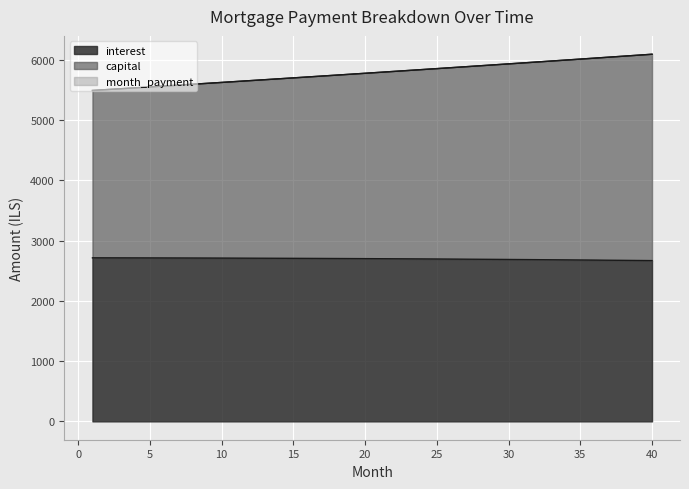

True or false: interest has more than 2 points higher than both neighbors.

False